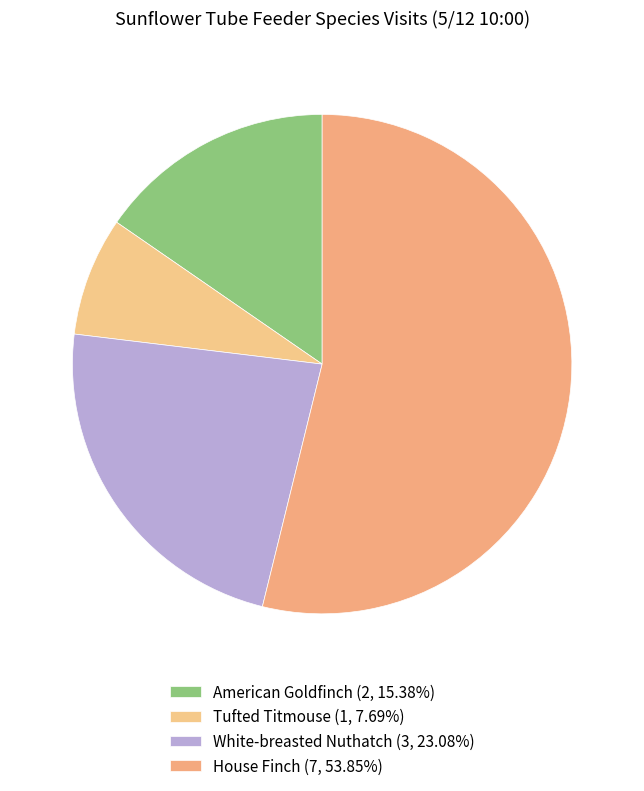

What percentage is NOT represented by White-breasted Nuthatch?

76.9%